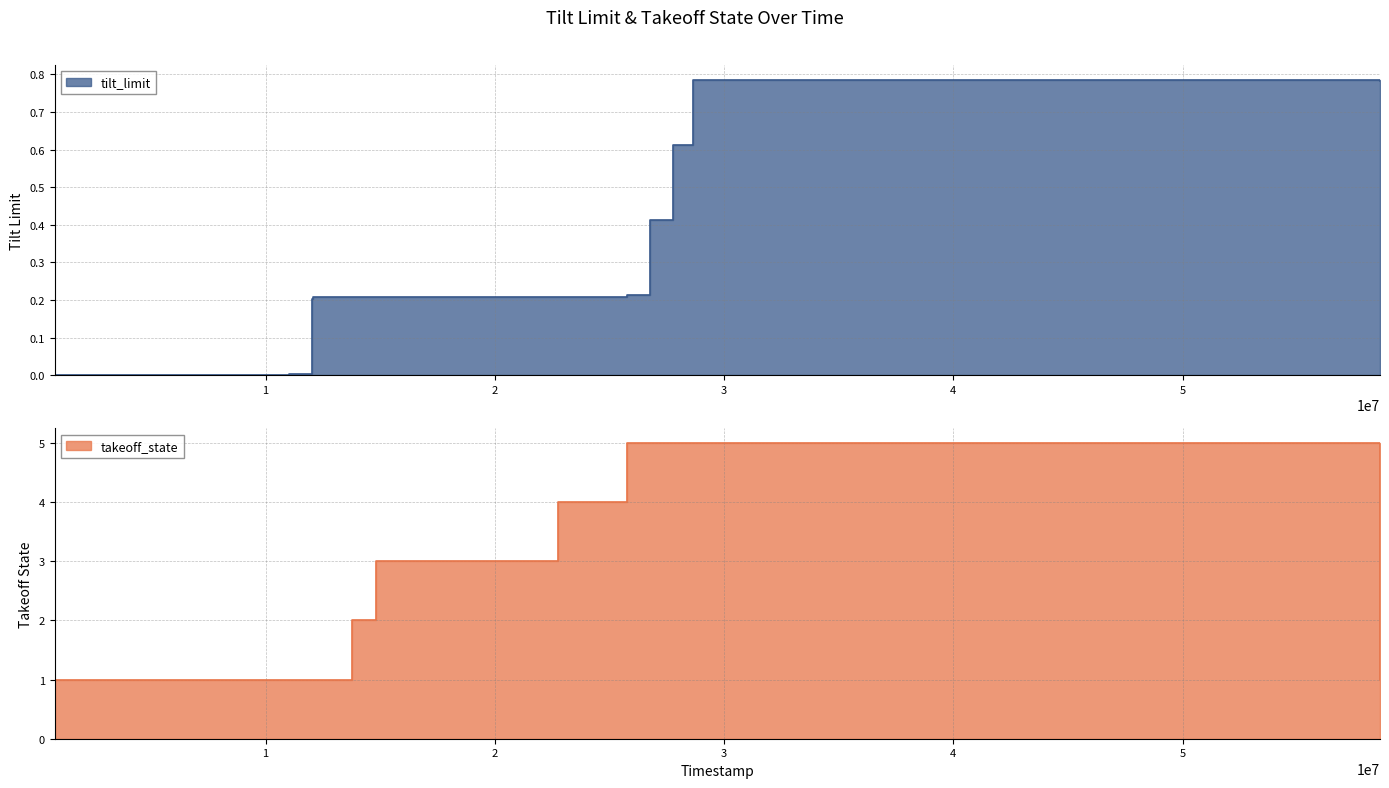

True or false: takeoff_state and tilt_limit intersect in this chart.

False